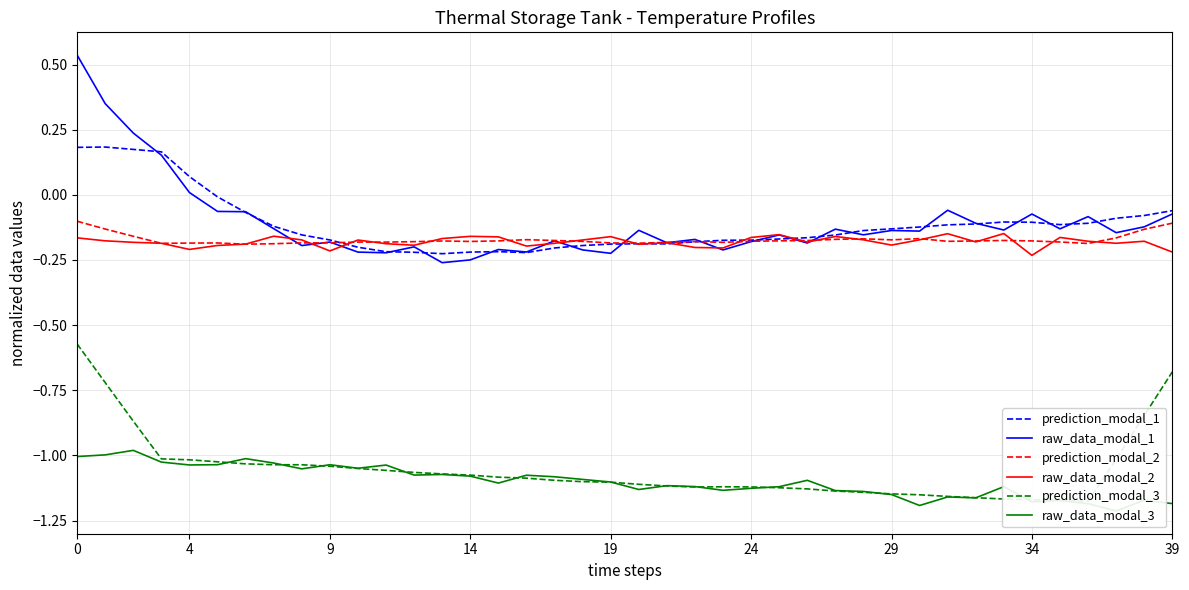

At which category does prediction_modal_3 reach its first local valley?

22